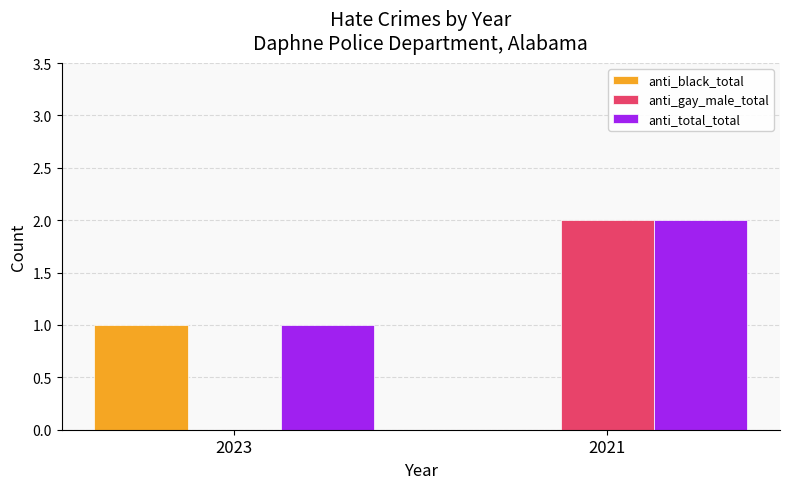

How many groups of bars are there?

2